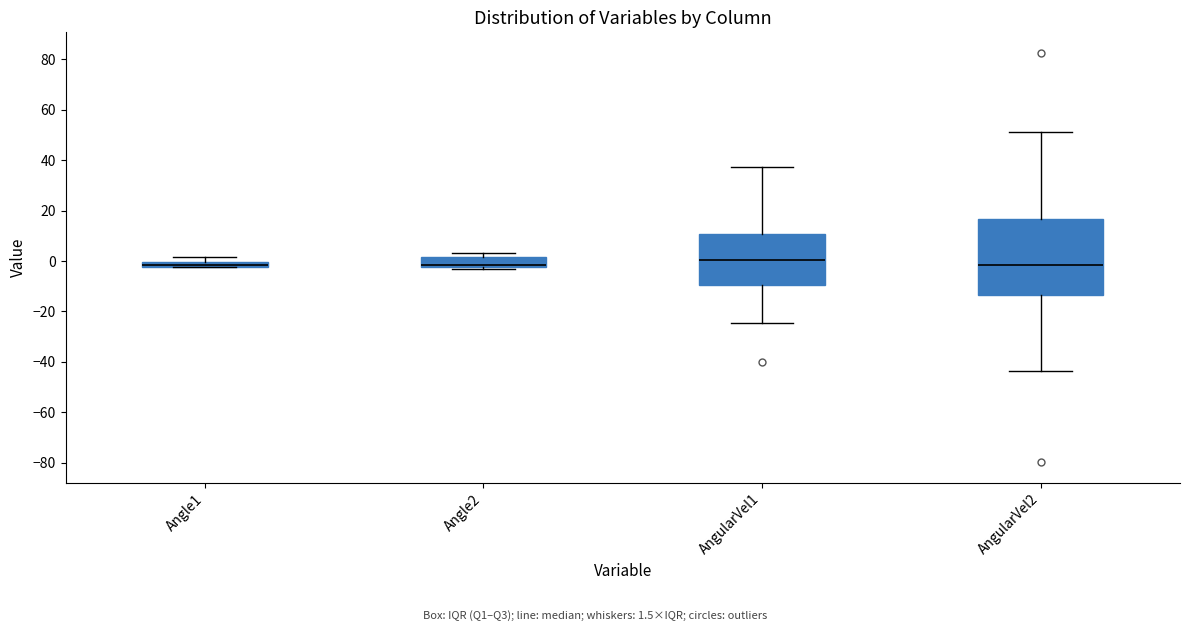

Where does the upper whisker of the box for AngularVel2 end on the y-axis? The values are not printed on the chart, so give them approximately, as read against the axis.

52